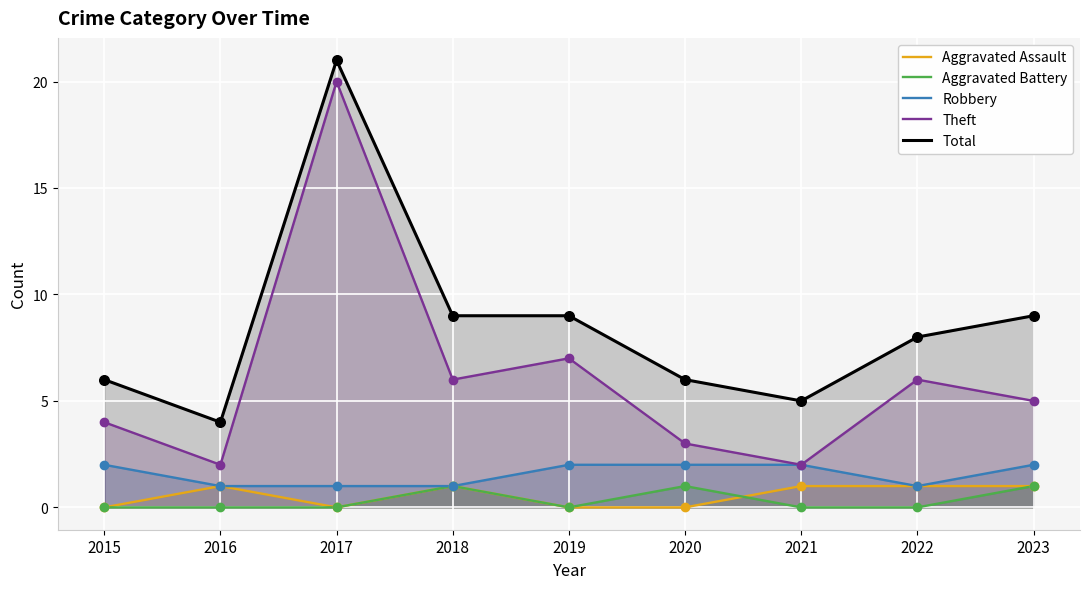

Is the value of Aggravated Assault at 2021 greater than the value of Total at 2023?

No